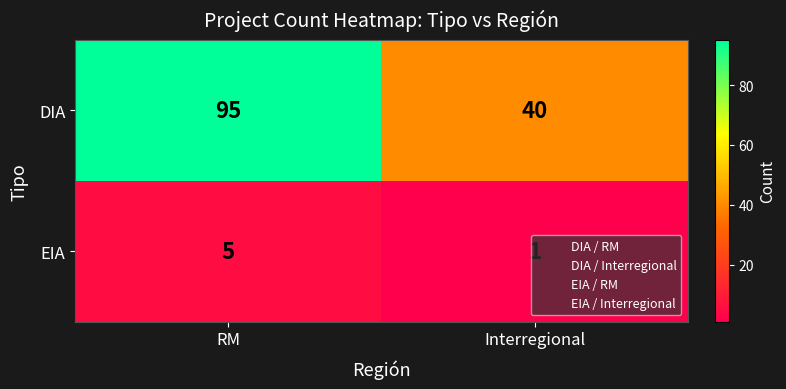

What is the average value of the EIA series?

3